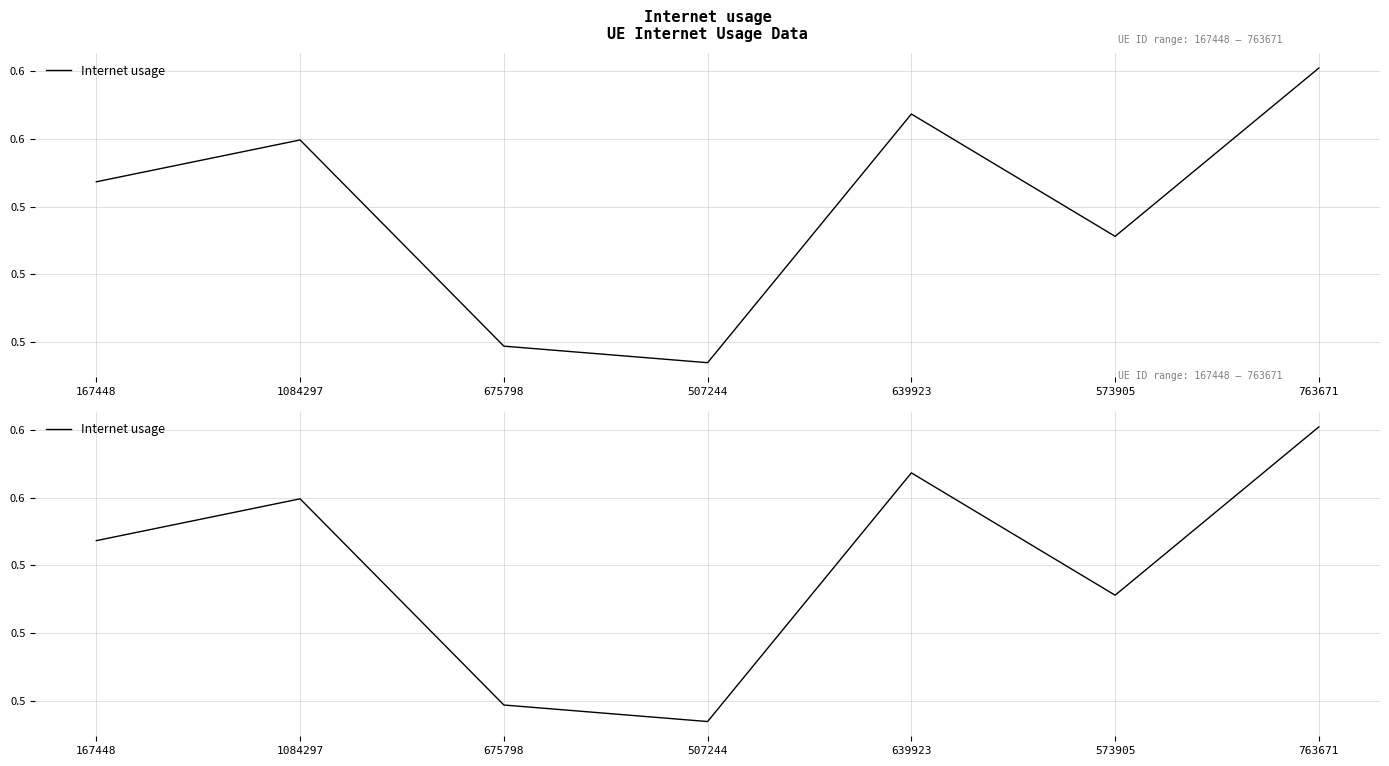

List the labels in order of value, largest first.

763671, 639923, 1084297, 167448, 573905, 675798, 507244